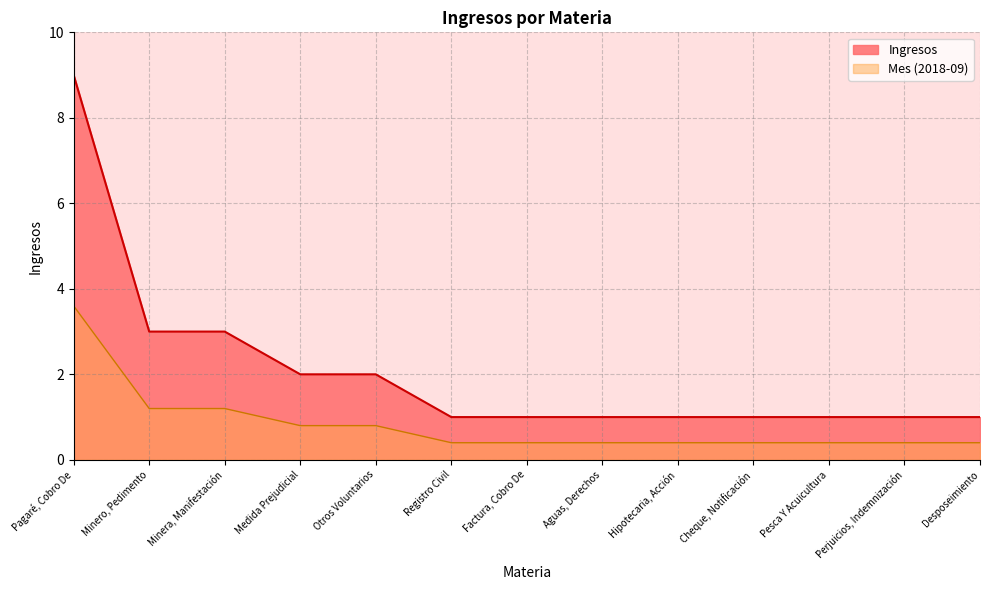

List the labels in order of value, largest first.

Pagaré, Cobro De, Minero, Pedimento, Minera, Manifestación, Medida Prejudicial, Otros Voluntarios, Registro Civil, Factura, Cobro De, Aguas, Derechos, Hipotecaria, Acción, Cheque, Notificación, Pesca Y Acuicultura, Perjuicios, Indemnización, Desposeimiento